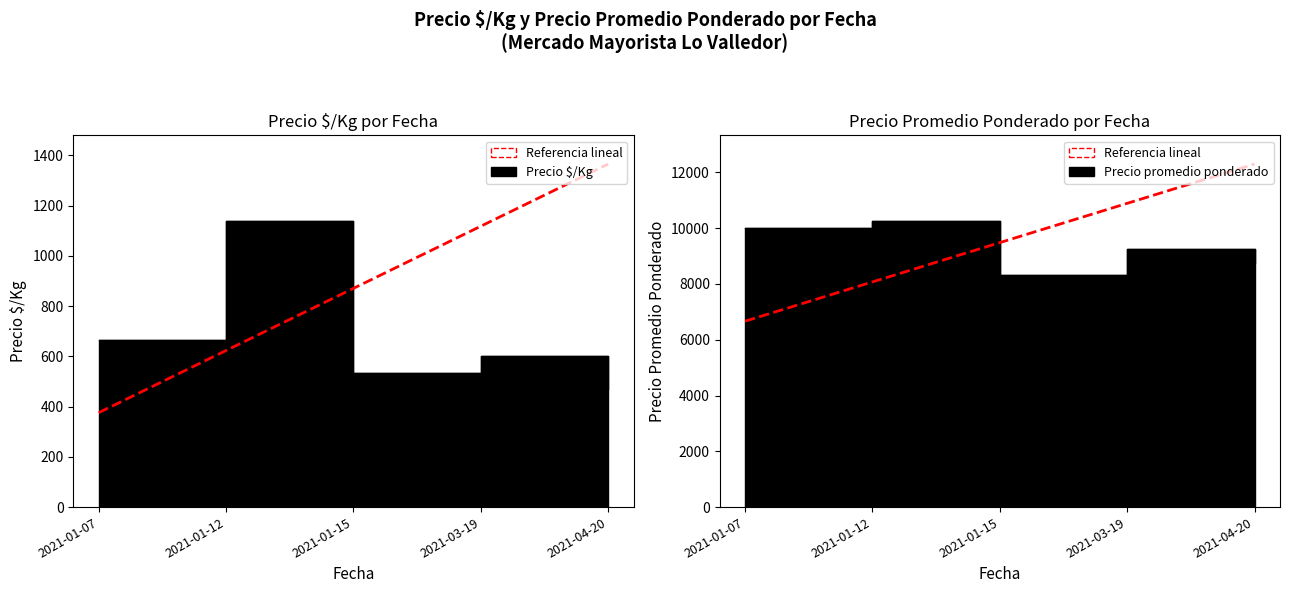

Is it true that the value at 2021-01-12 is 5349.1?

False